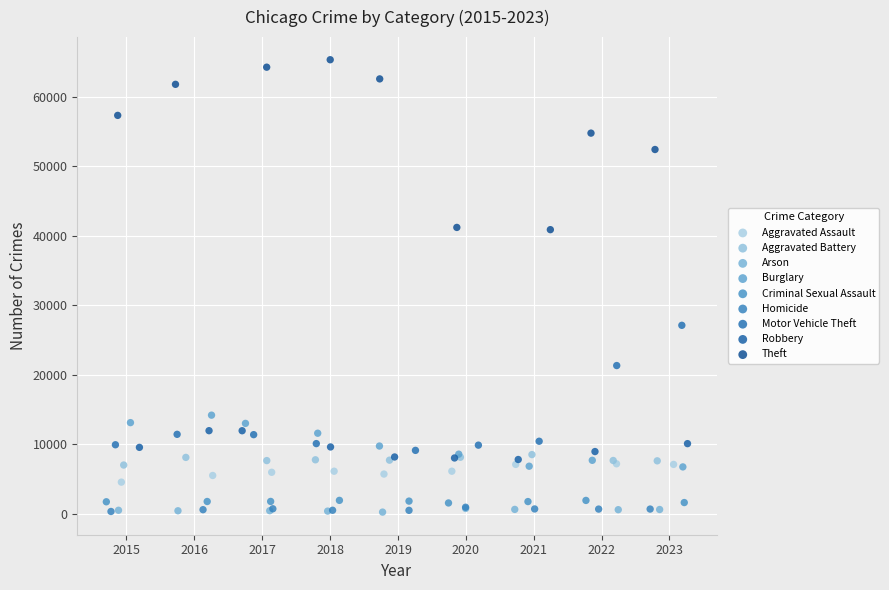

What are all the series names shown in the legend?

Aggravated Assault, Aggravated Battery, Arson, Burglary, Criminal Sexual Assault, Homicide, Motor Vehicle Theft, Robbery, Theft